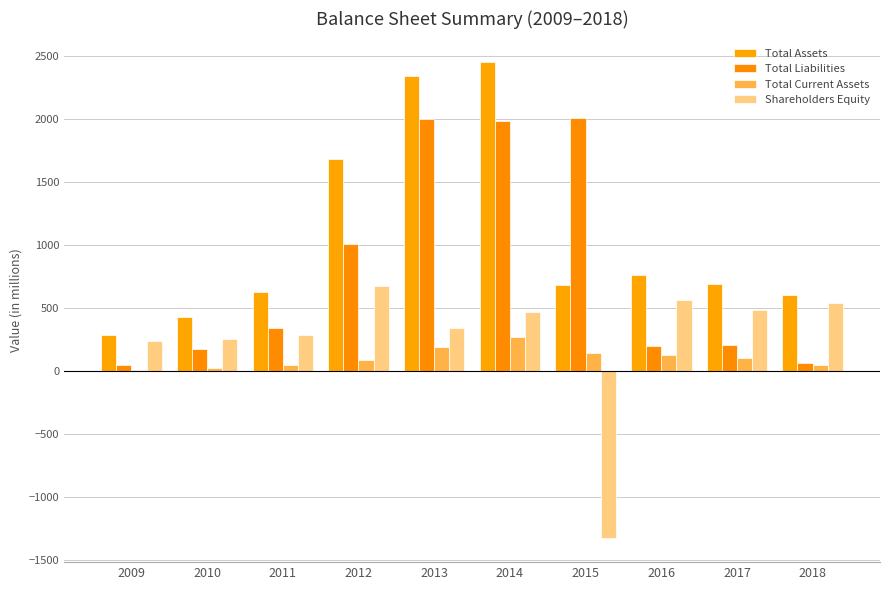

What is the value of the Shareholders Equity bar at the 1st from the left?

235